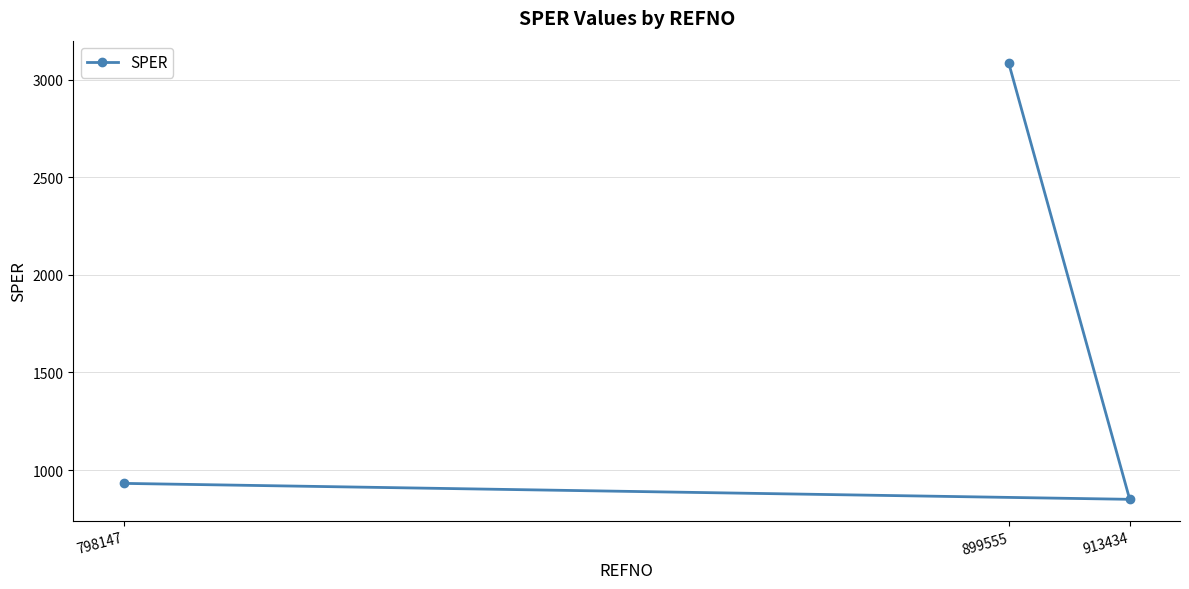

Which has a higher value, 899555 or 913434?

899555